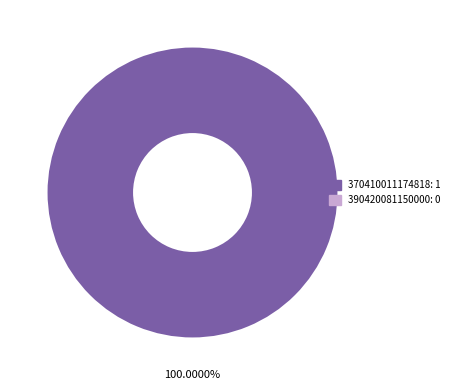

Is there any slice that represents more than half of the pie?

Yes